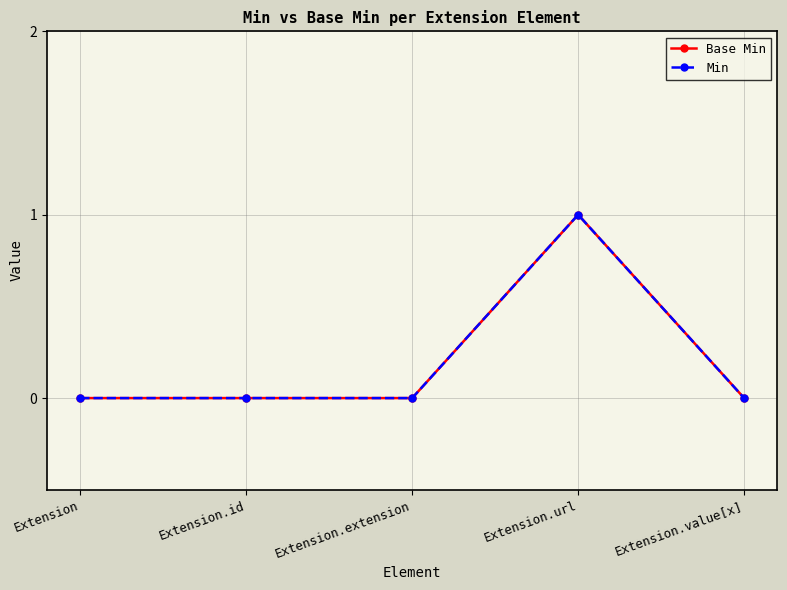

Does the chart display data point markers on the line(s)?

Yes